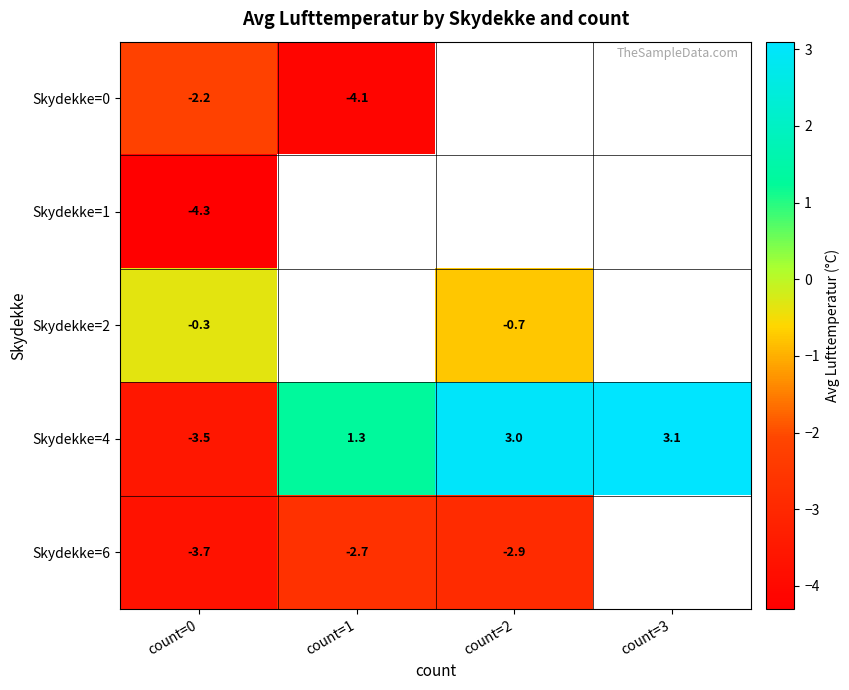

What is the highest value of the Skydekke=0 series?

-2.2